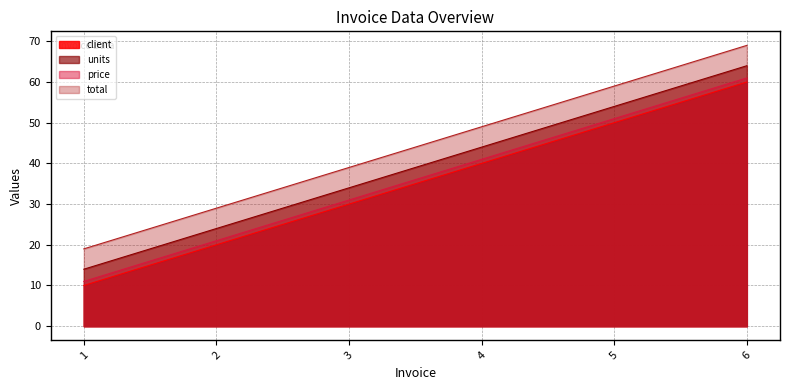

True or false: price and total intersect in this chart.

False